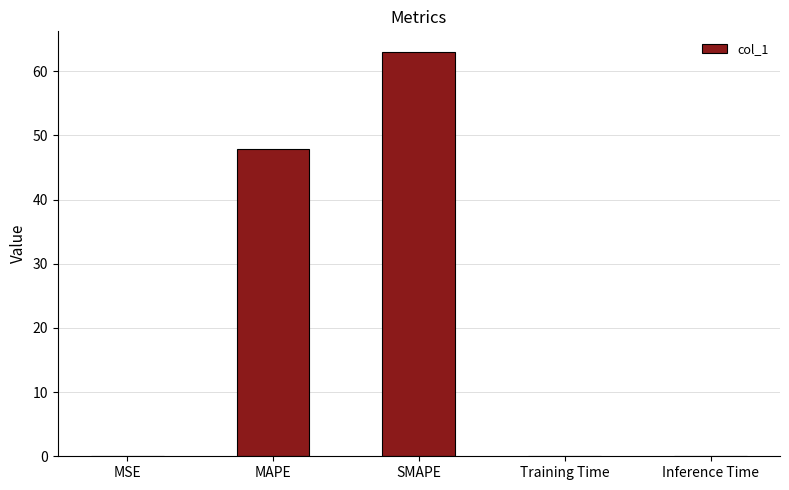

What is the maximum value shown in the chart?

63.1